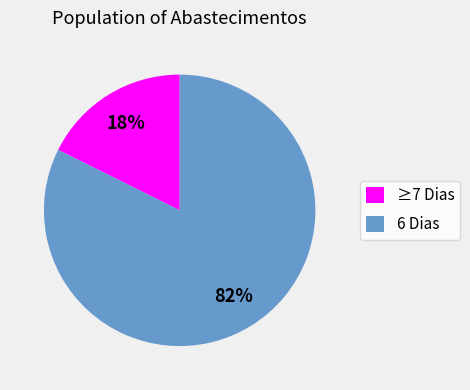

Combined, do 6 Dias and ≥7 Dias account for over 50%?

Yes